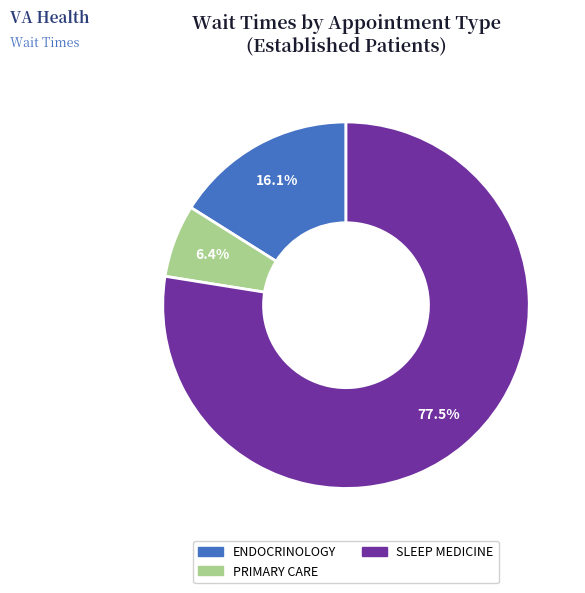

Is there a majority slice in this chart?

Yes